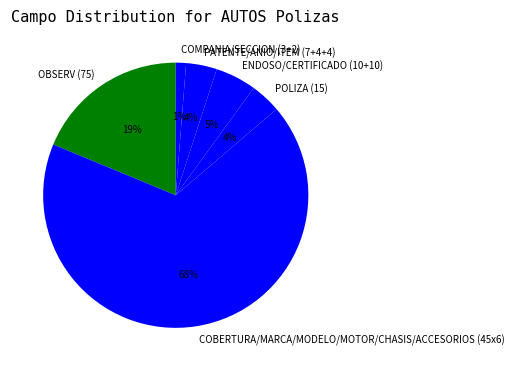

What percentage is the COBERTURA/MARCA/MODELO/MOTOR/CHASIS/ACCESORIOS (45x6) slice, to the nearest percent?

67%